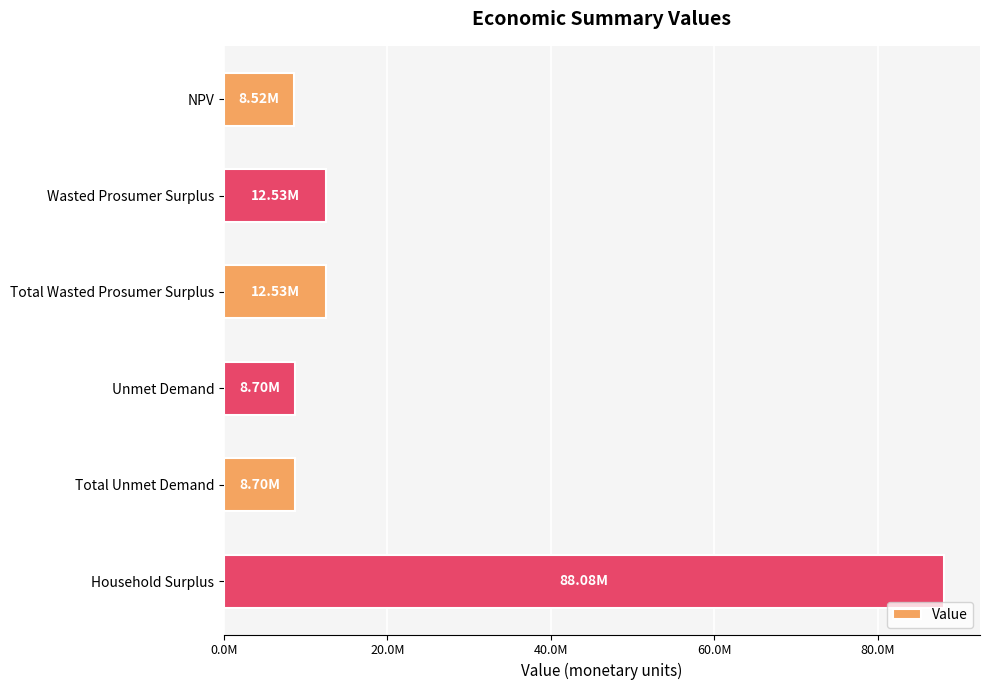

Which category has the highest value across all series?

Household Surplus